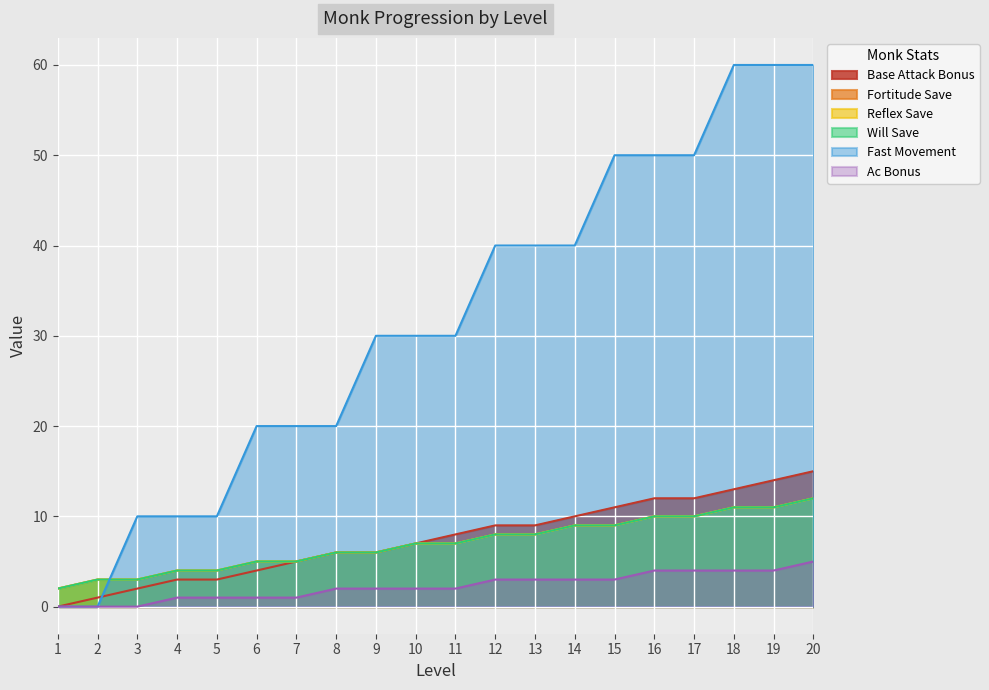

What are all the series names shown in the legend?

Base Attack Bonus, Fortitude Save, Reflex Save, Will Save, Fast Movement, Ac Bonus